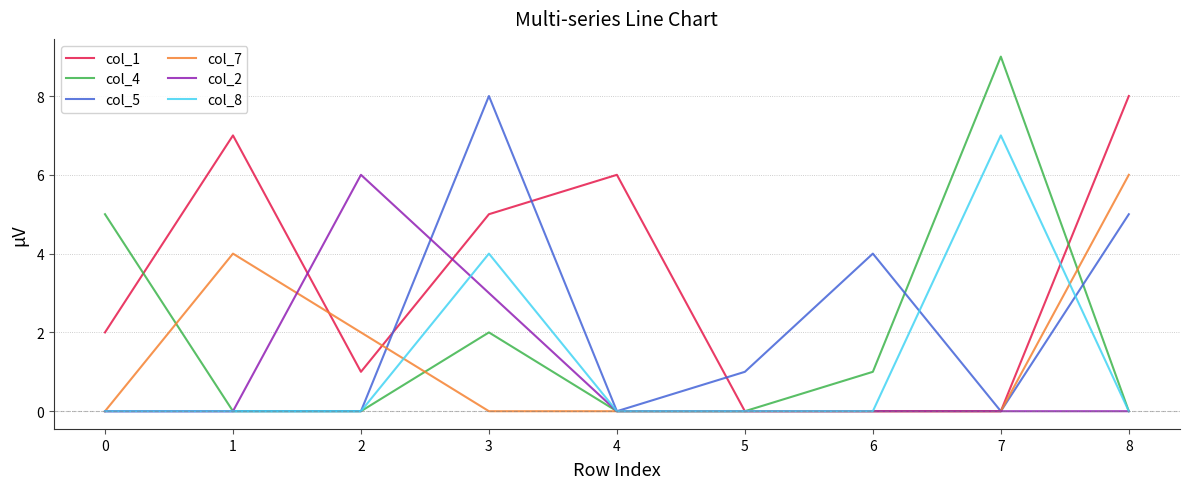

At which label is col_2 closest to 3?

3